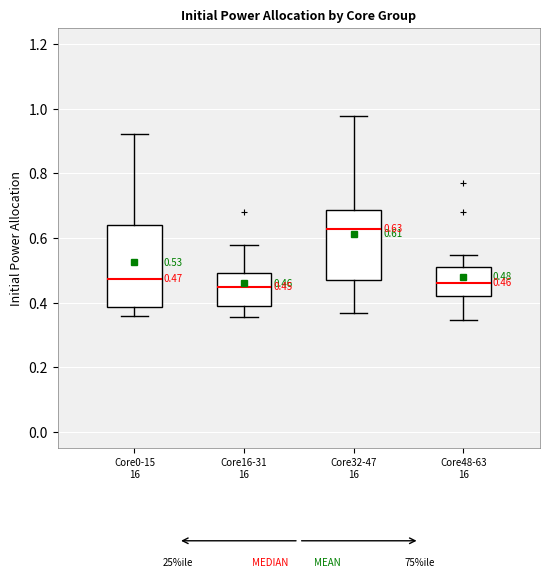

Comparing the boxes themselves (not the whiskers), which one is the tallest?

Core0-15 16